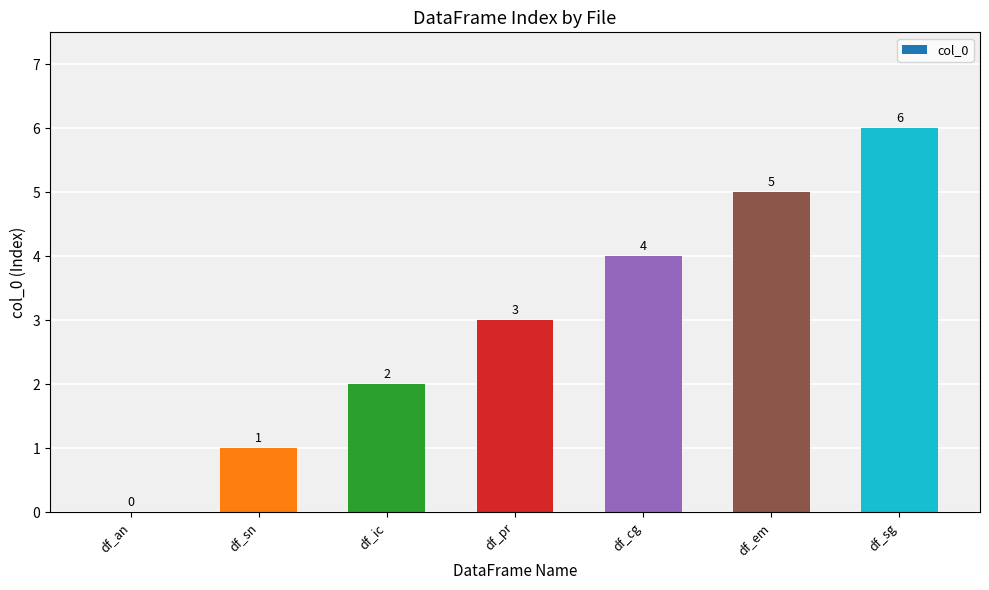

Count the values in the range 1 to 5.

5